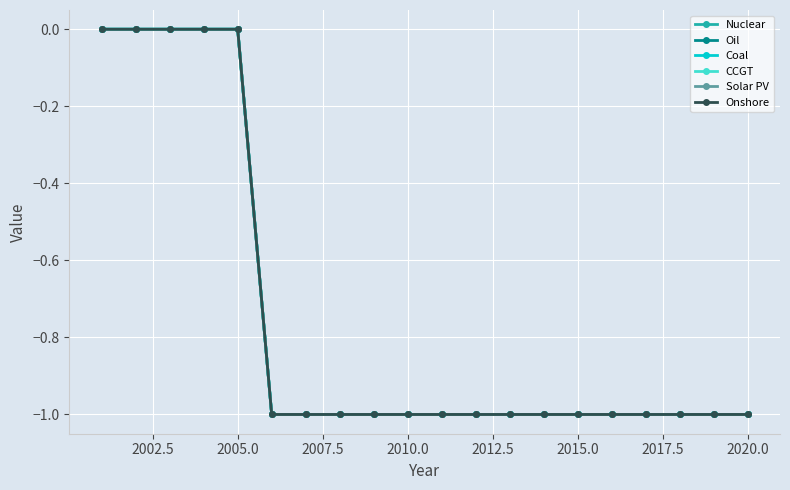

True or false: Onshore and Coal cross at least once.

False